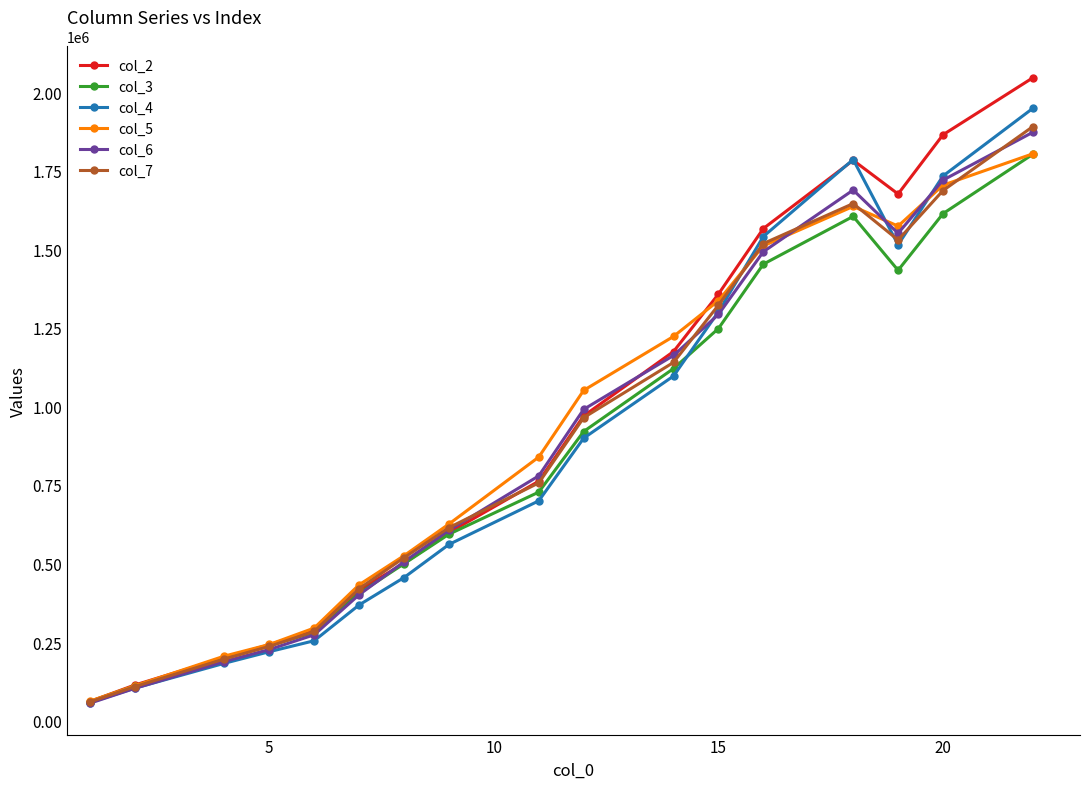

What is the value of the col_3 point at the 7th from the left?

499307.3